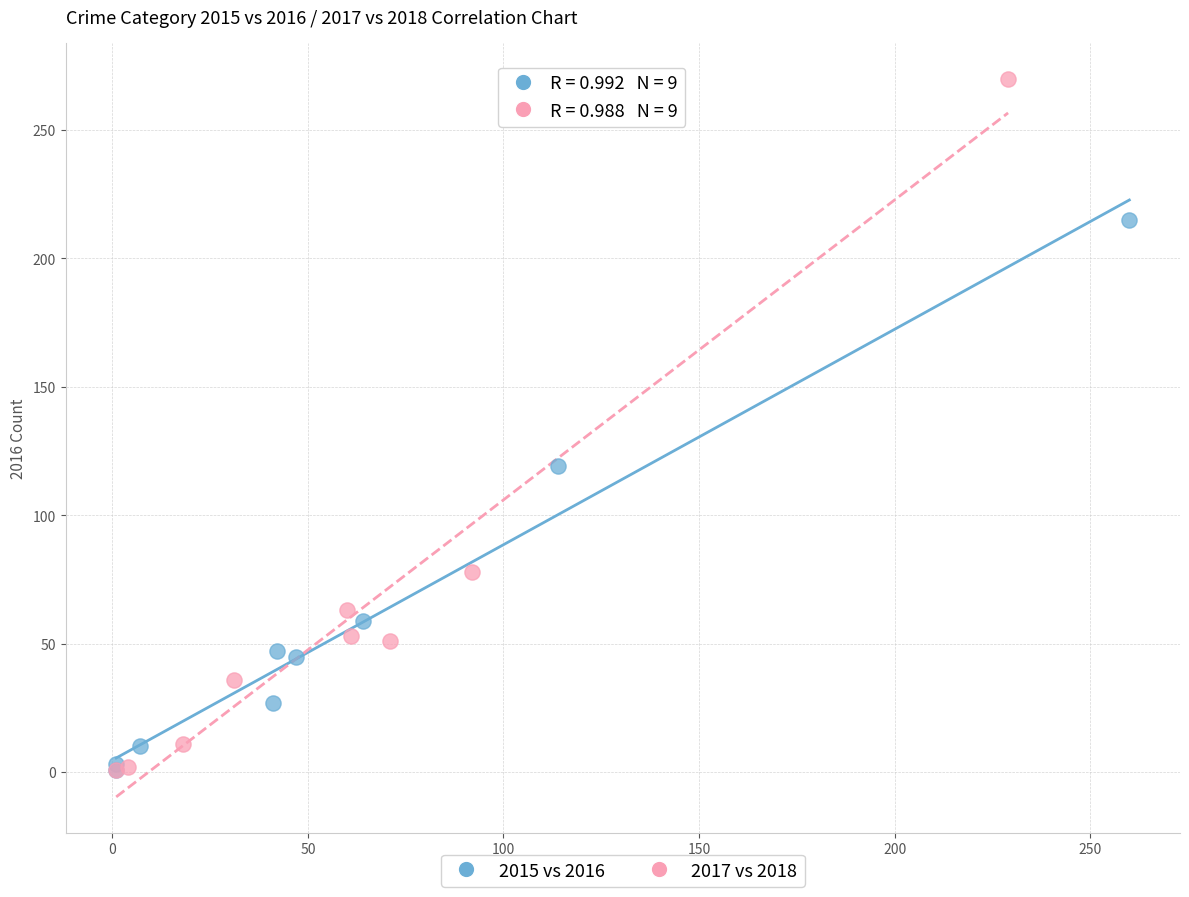

Which series contains the highest Y value?

2017 vs 2018